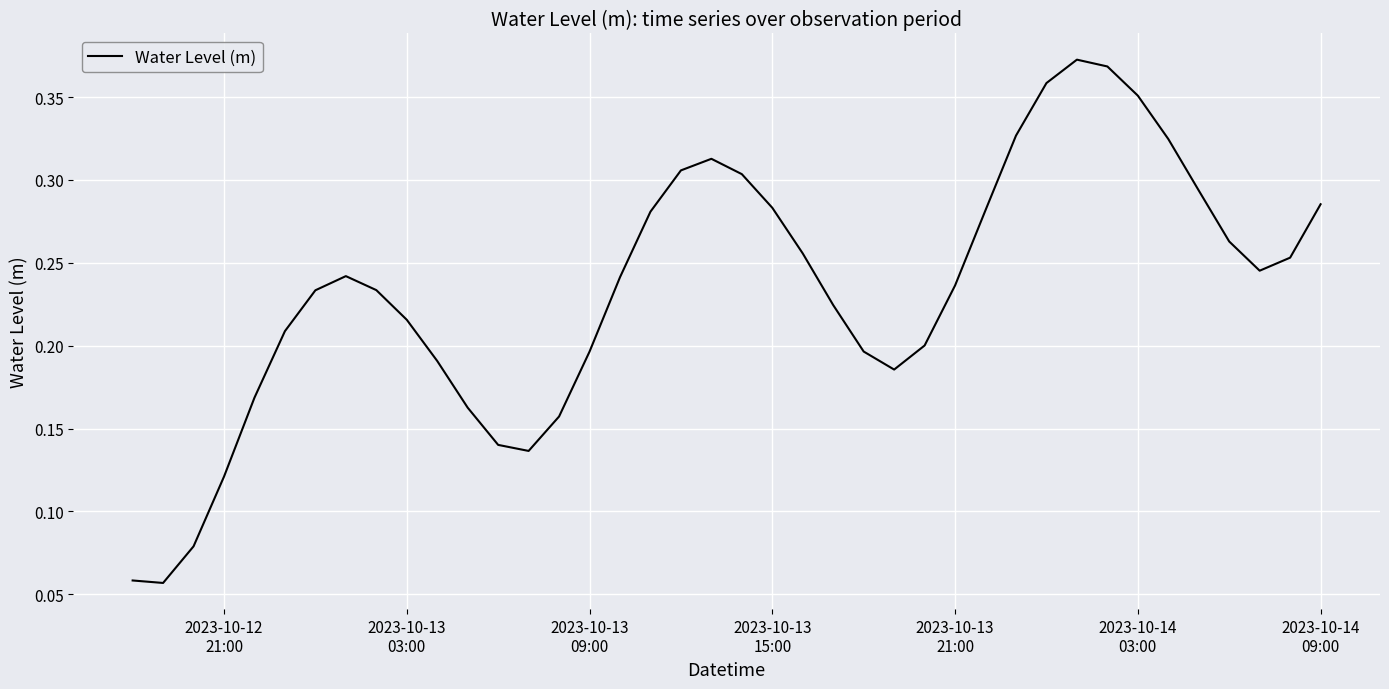

Reading left to right, what are all the values shown in this chart?

0.1	0.1	0.1	0.1	0.2	0.2	0.2	0.2	0.2	0.2	0.2	0.2	0.1	0.1	0.2	0.2	0.2	0.3	0.3	0.3	0.3	0.3	0.3	0.2	0.2	0.2	0.2	0.2	0.3	0.3	0.4	0.4	0.4	0.4	0.3	0.3	0.3	0.2	0.3	0.3